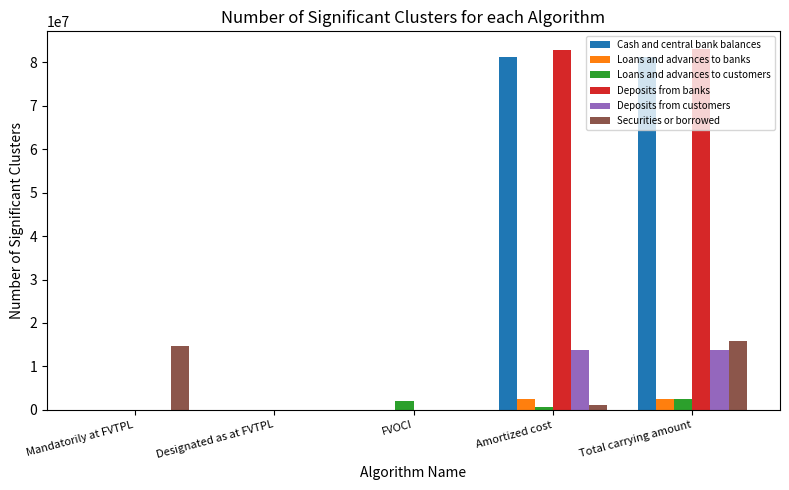

Which series has the largest total across all categories?

Deposits from banks